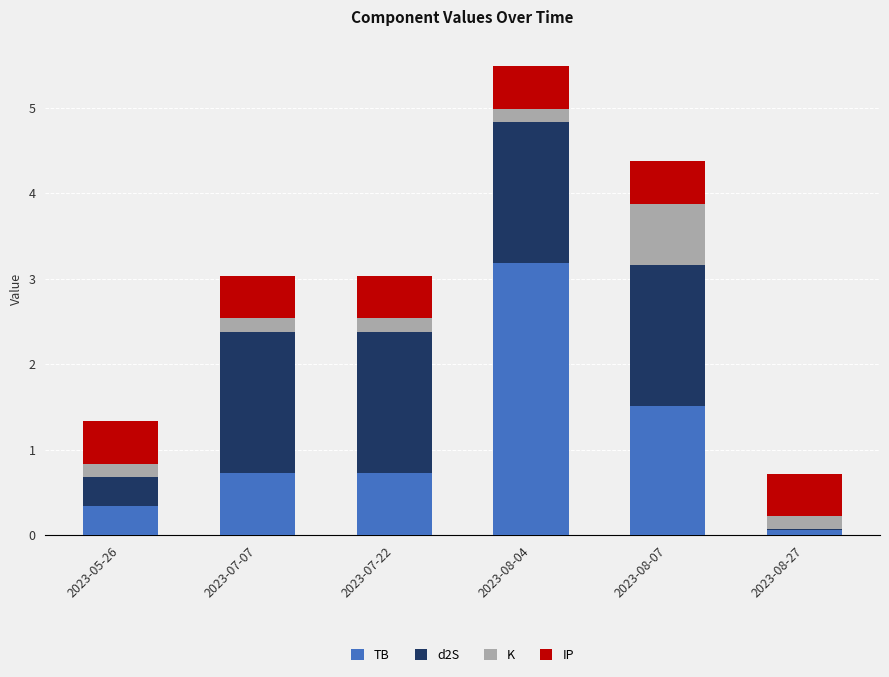

The value of TB at 2023-08-07 is 2.4. True or false?

False